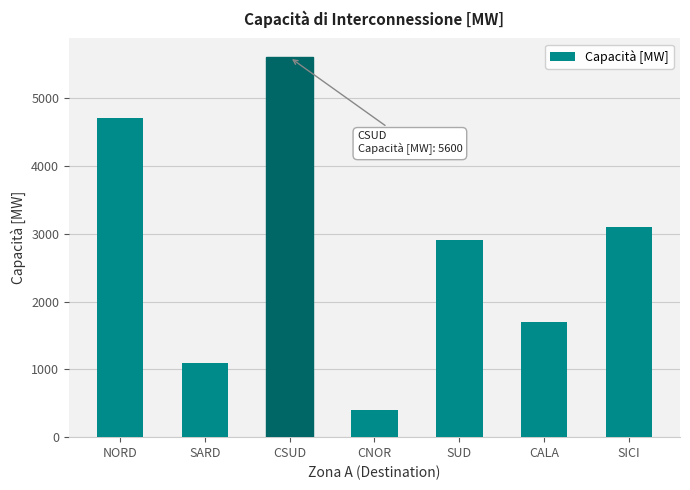

What is the ratio of the value at NORD to the value at SICI?

1.5